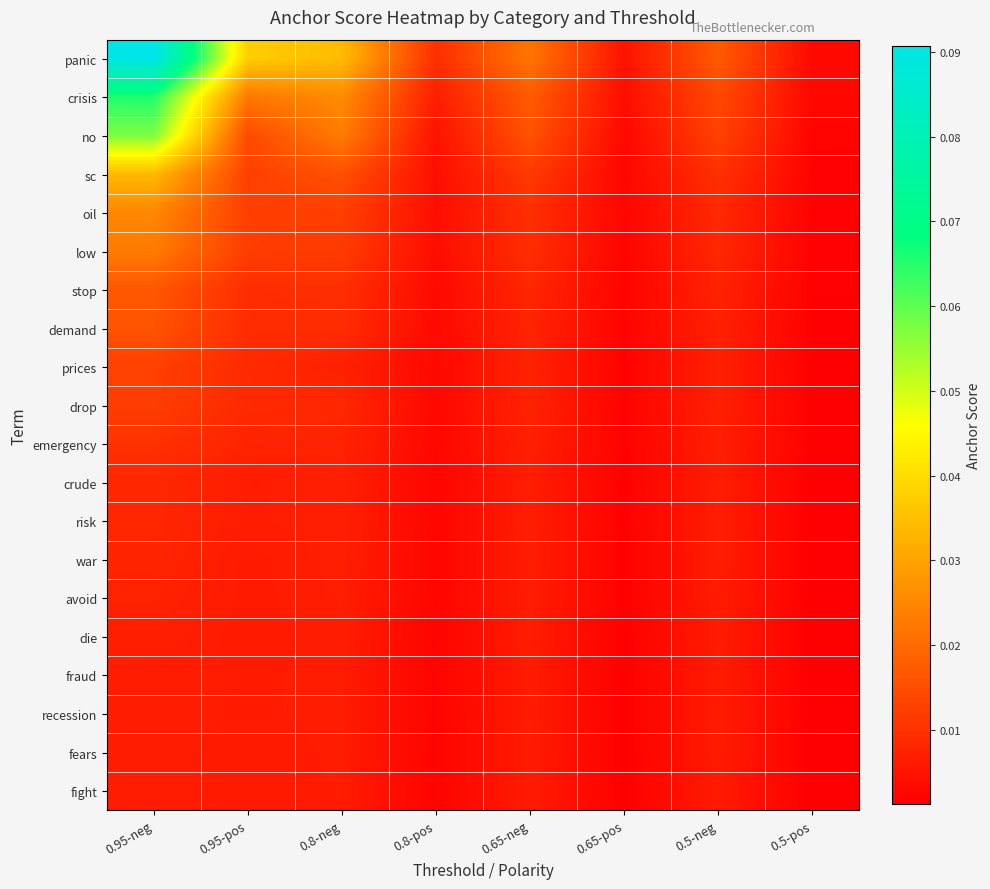

Rank the series by their maximum value, from highest to lowest.

panic, crisis, no, sc, oil, low, stop, demand, prices, drop, emergency, crude, risk, war, avoid, die, fraud, recession, fears, fight